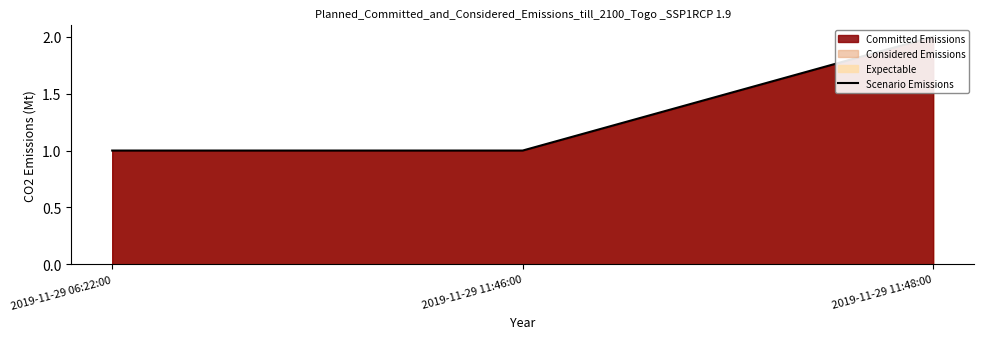

What is the average value?

1